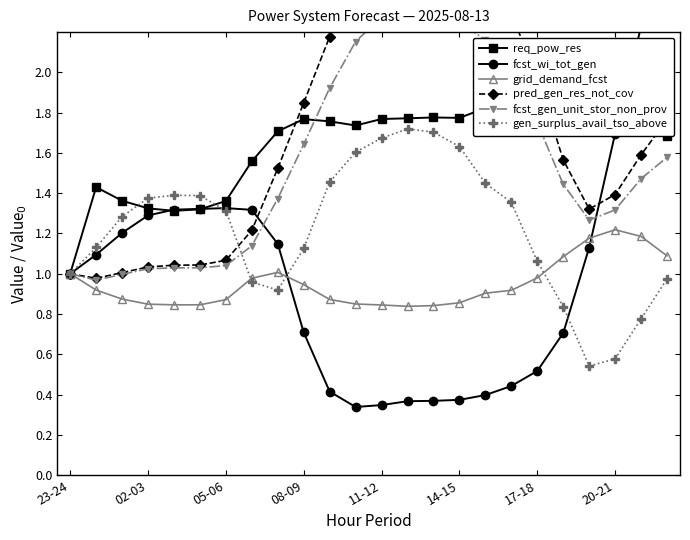

Does the chart have visible grid lines?

No